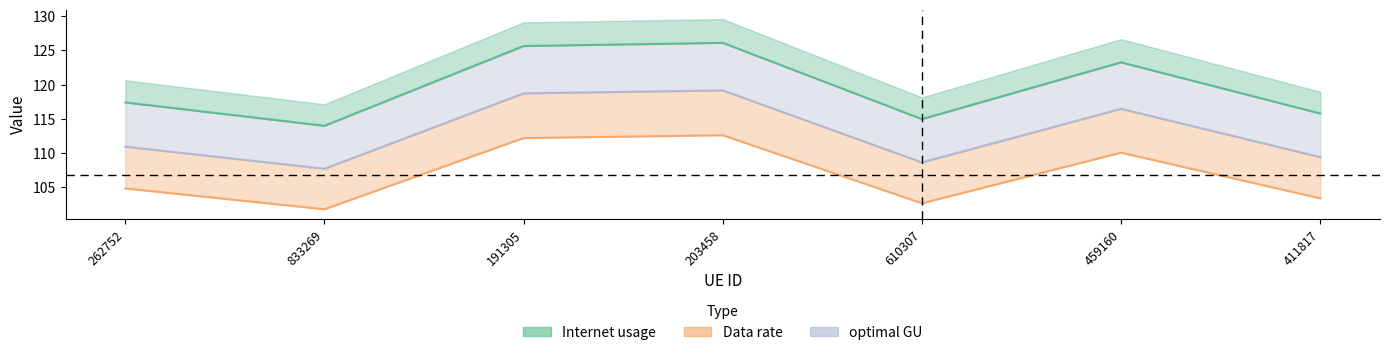

What is the sum of the Internet usage values at 411817 and 262752?

208.2